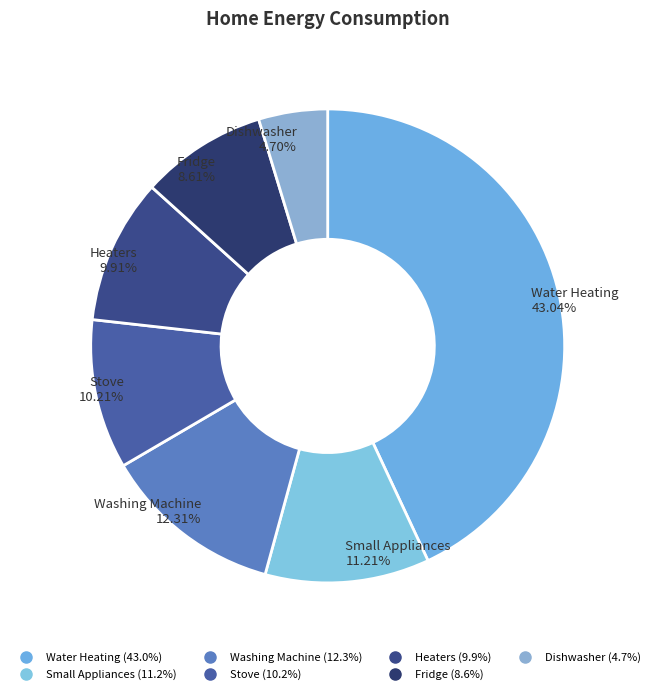

How many segments does this pie chart have?

7